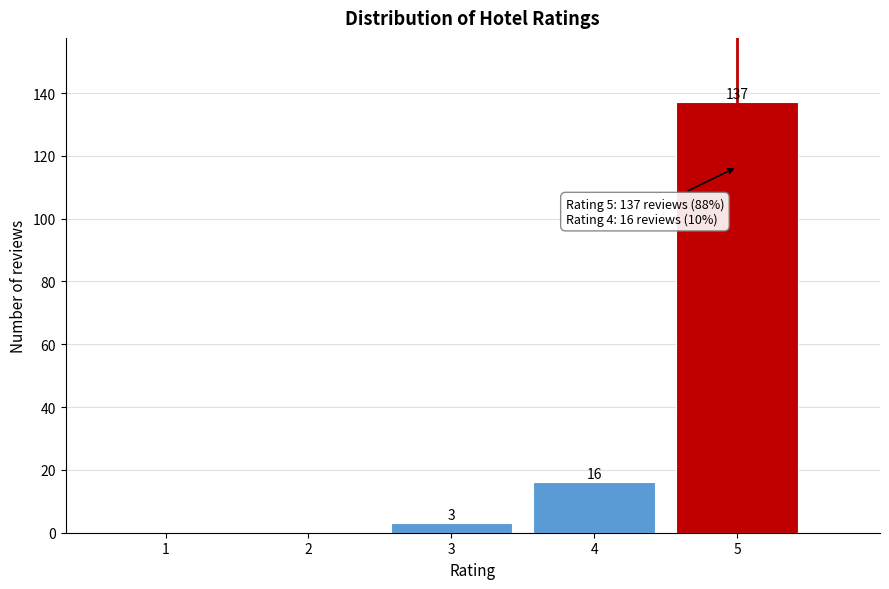

Reading right to left, transcribe all the data shown in this chart.

5=137	4=16	3=3	2=0	1=0